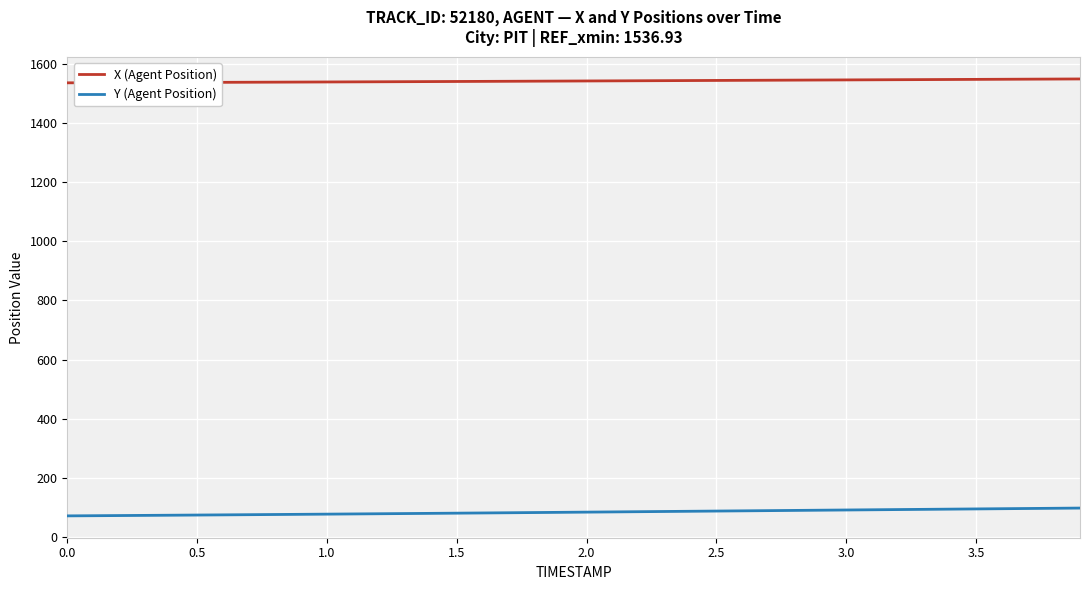

Does the chart have visible grid lines?

Yes